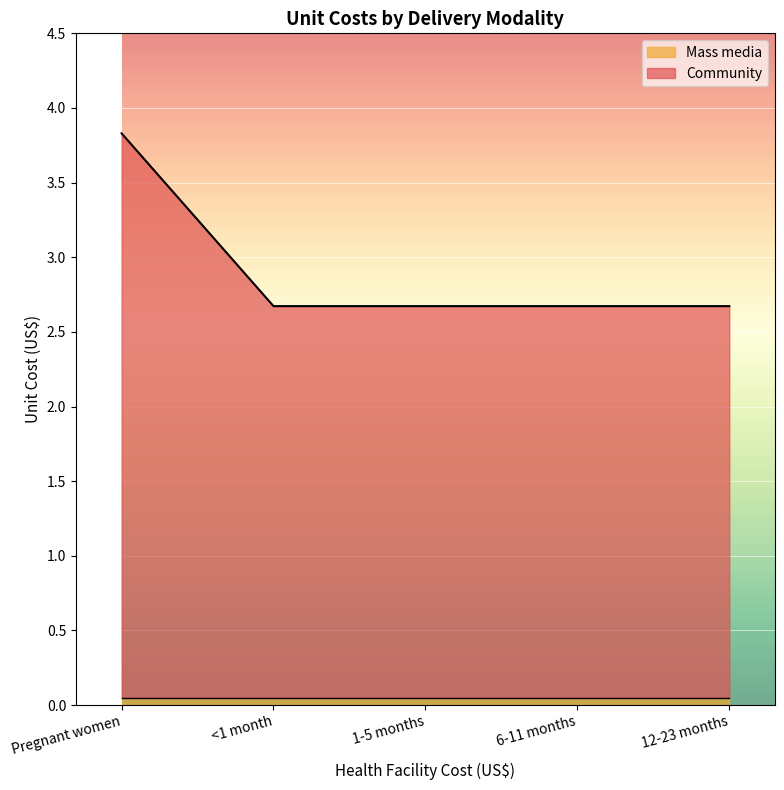

What is the maximum value shown in the chart?

3.8